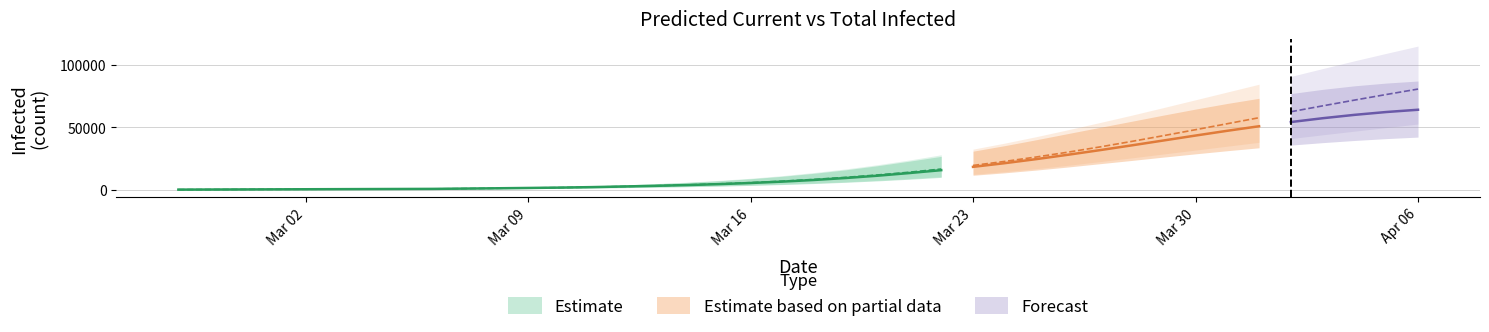

What is the sum of all total_infected_lower values?

541932